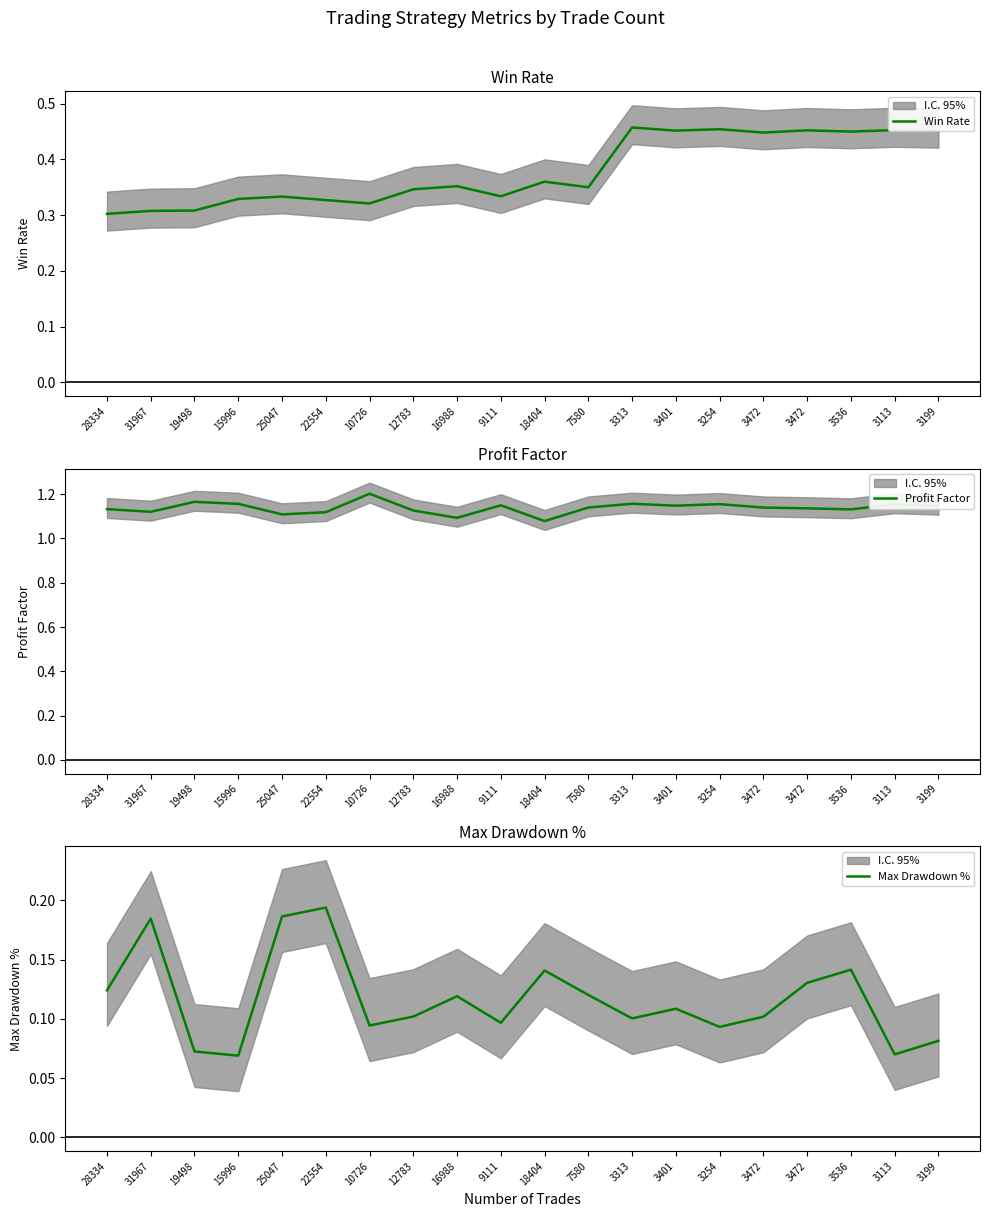

Rank the series at 22554 from lowest to highest value.

Max Drawdown %, Win Rate, Profit Factor